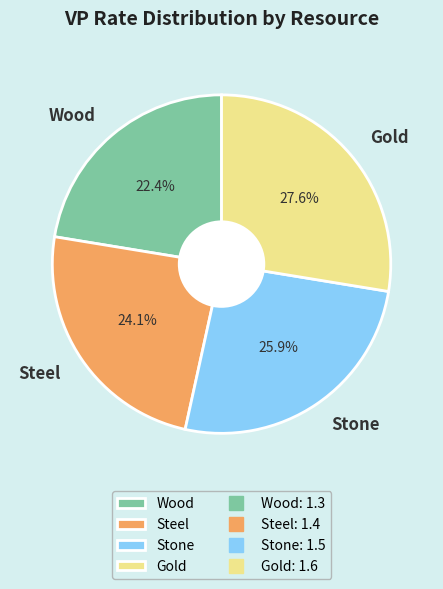

How many slices are in this pie chart?

4